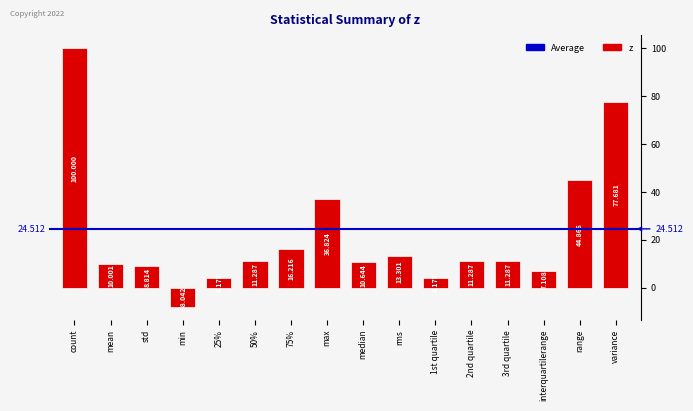

Does the chart contain stacked bars?

No